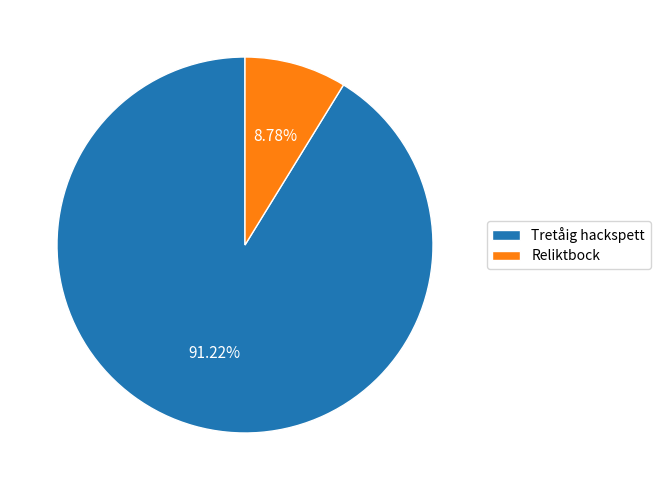

Is Tretåig hackspett the majority of the pie?

Yes